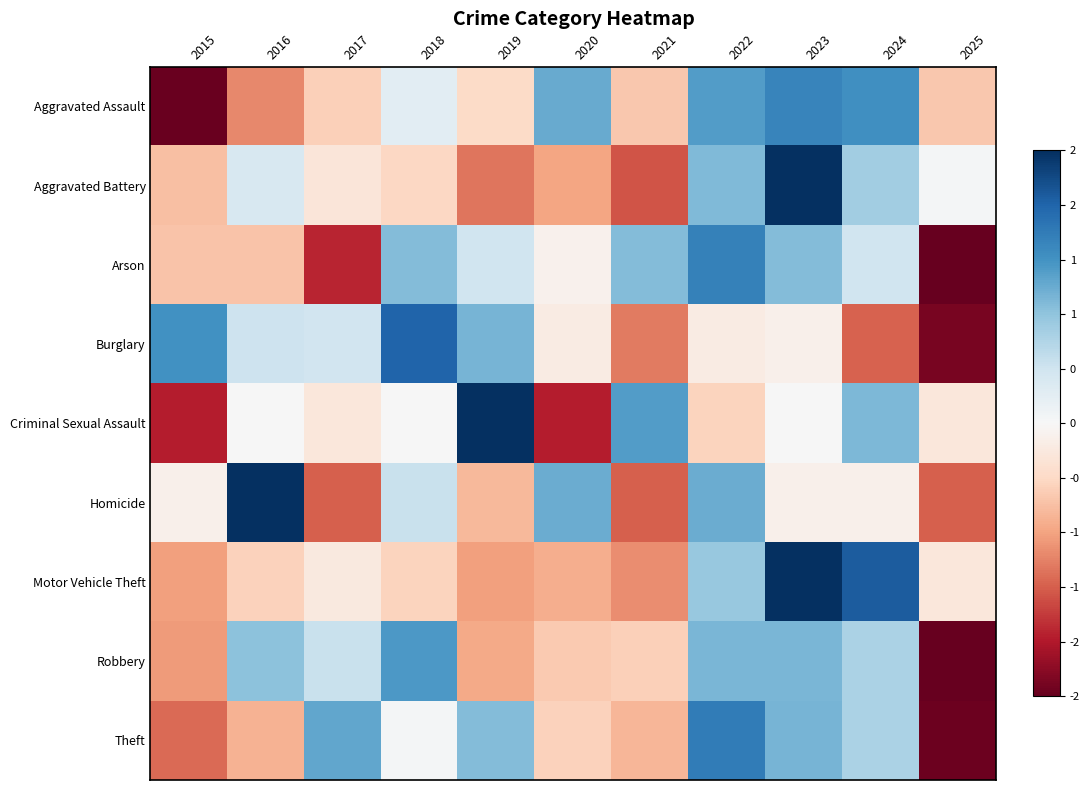

How many series are shown in this chart?

9